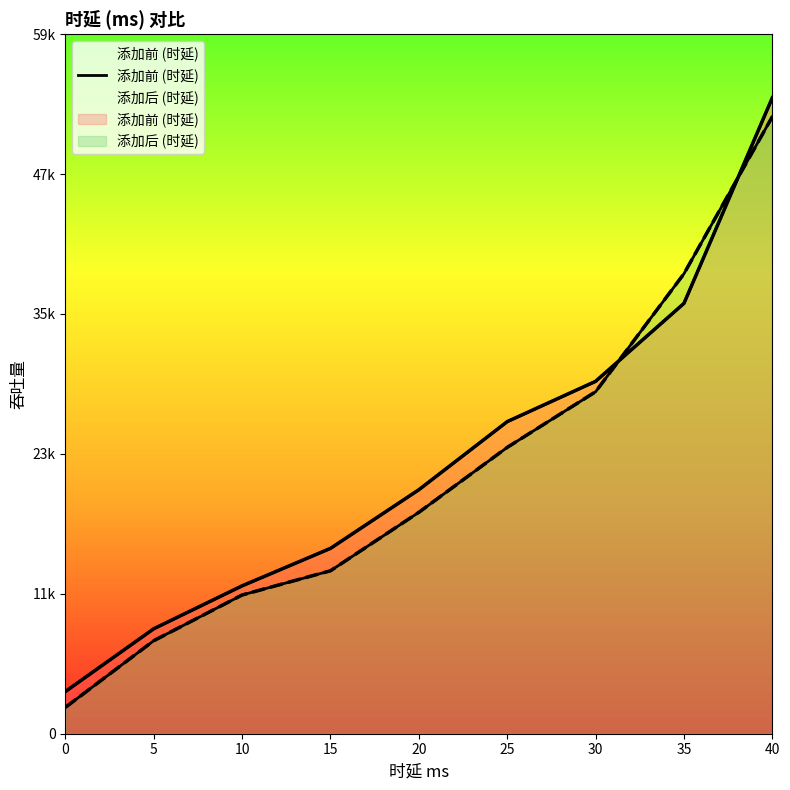

List the labels in order of value, largest first.

40, 35, 30, 25, 20, 15, 10, 5, 0